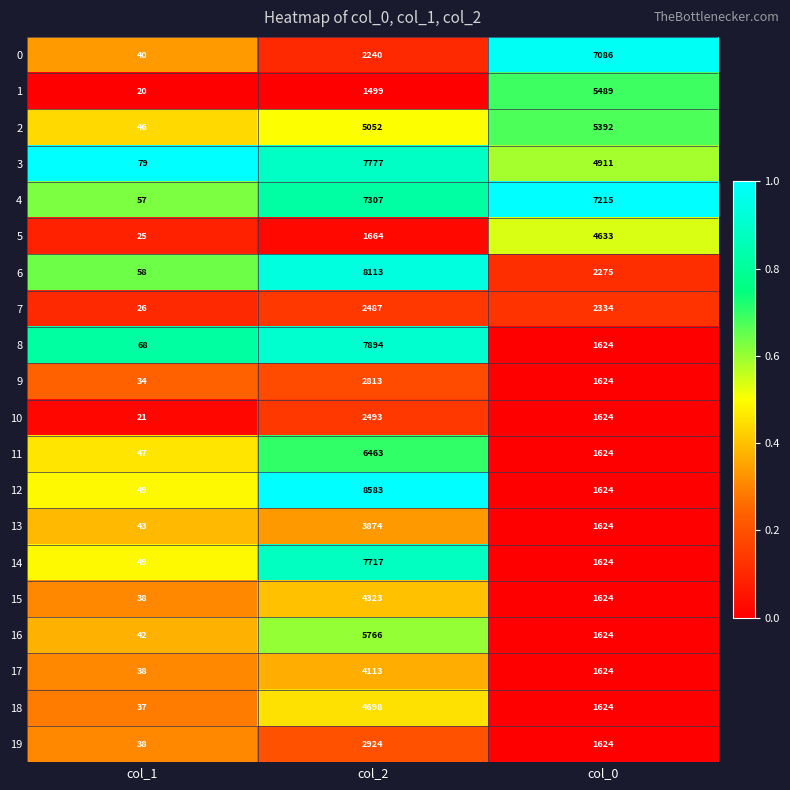

What is the difference between the maximum and minimum values in the 19 series?

2886